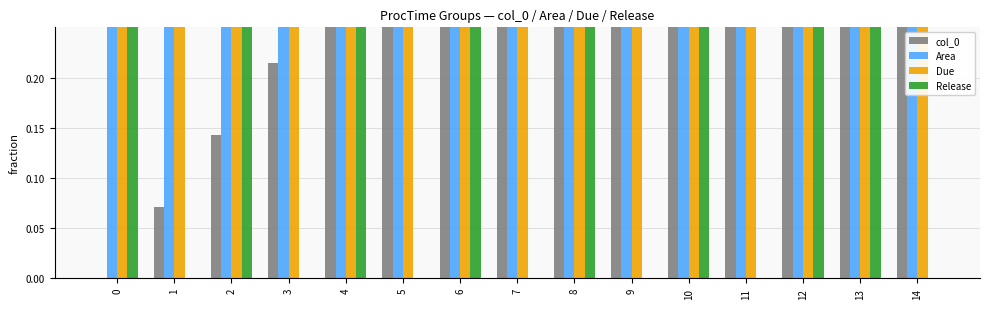

Which label corresponds to the largest value in the chart?

14